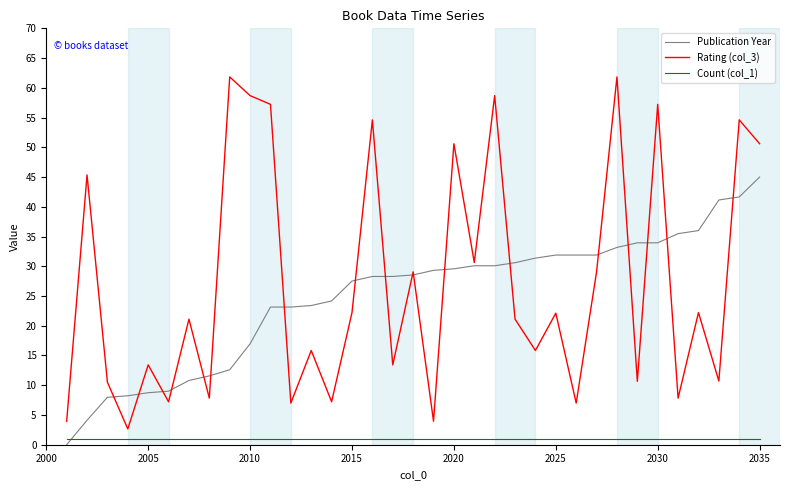

What is the greatest value displayed?

61.8